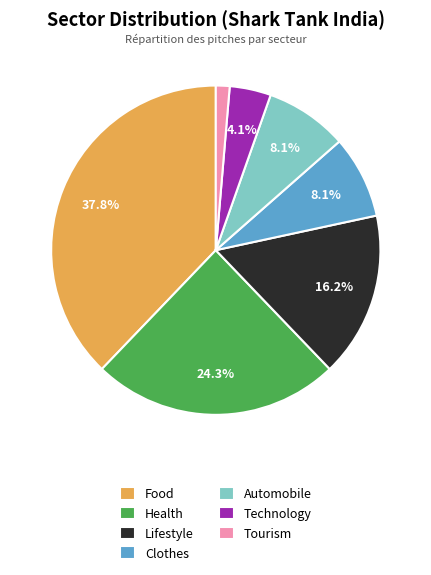

Which has a higher value, Health or Lifestyle?

Health